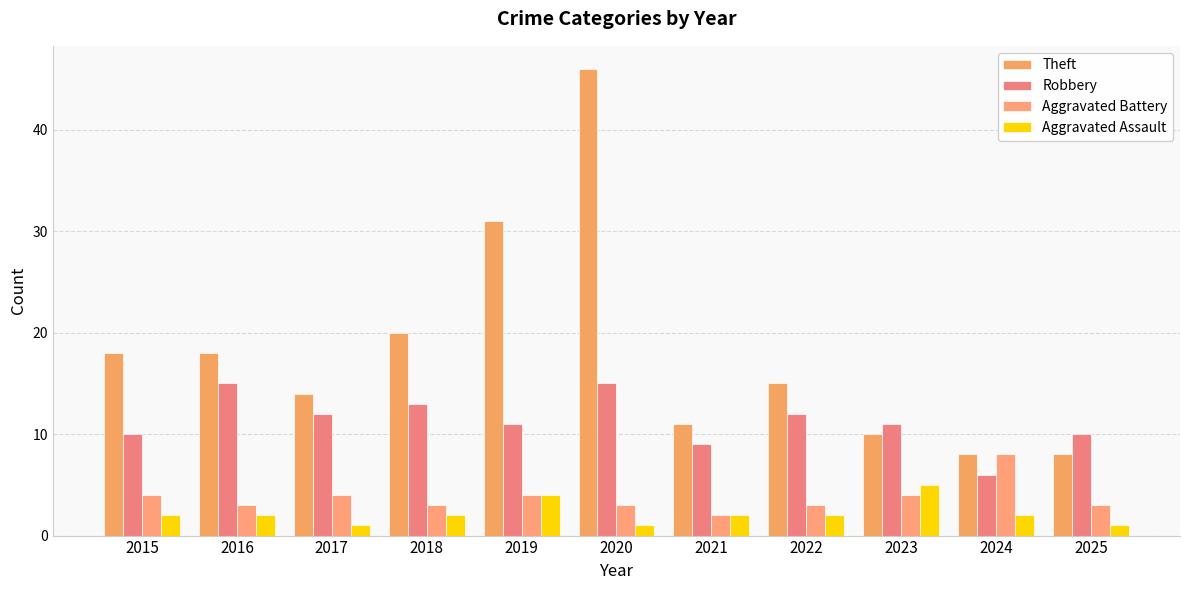

How many groups of bars are there?

11